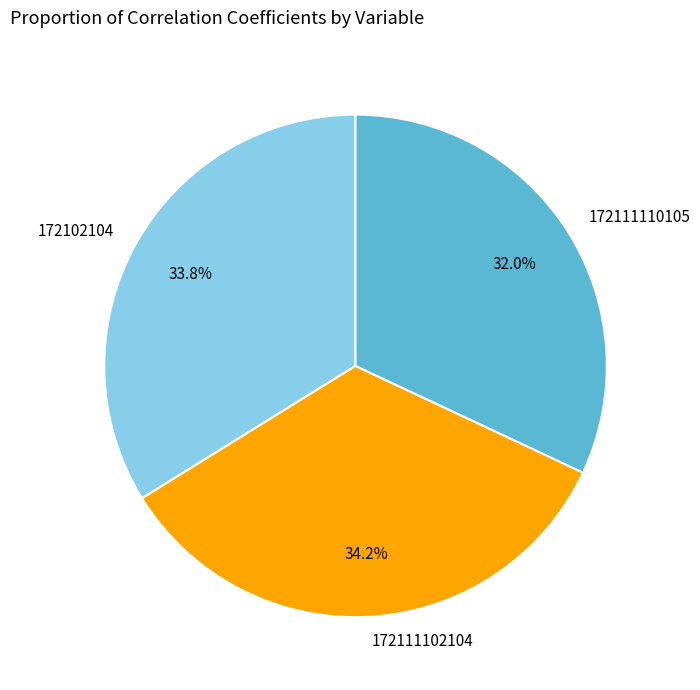

To the nearest percent, what portion does 172111110105 represent?

32%